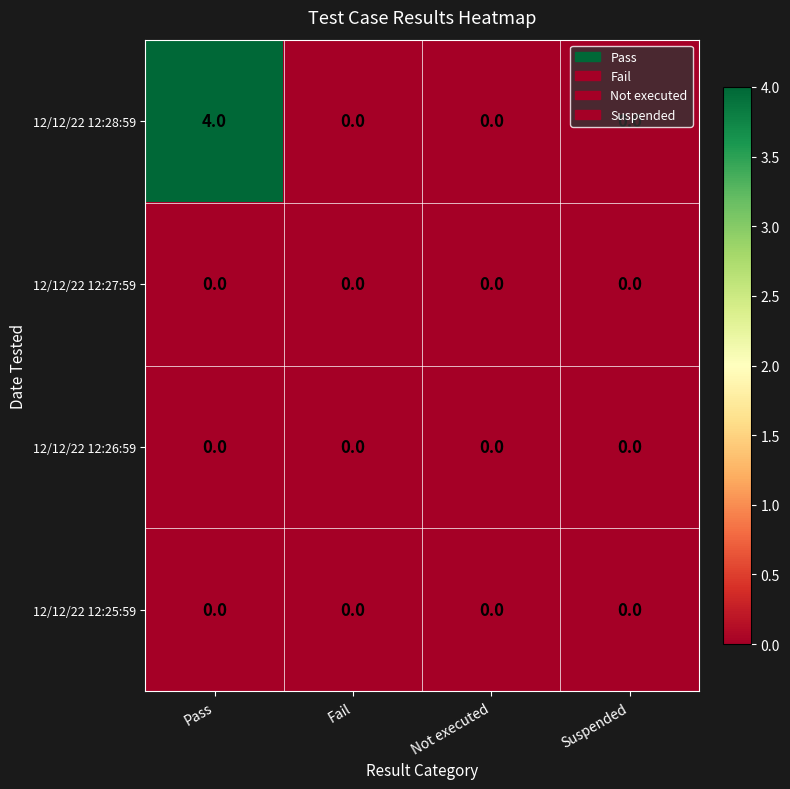

What is the maximum value shown in the chart?

4